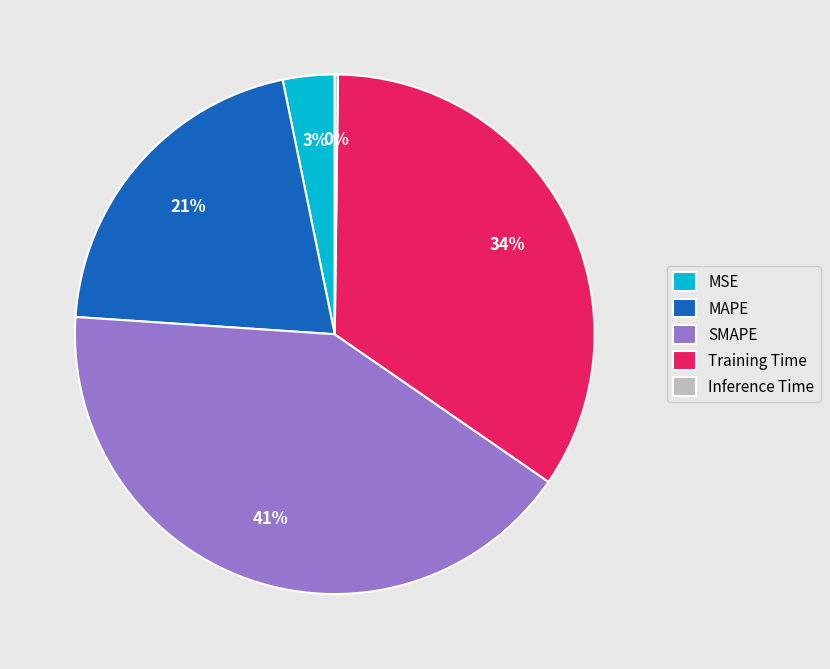

Which slice is the largest?

SMAPE